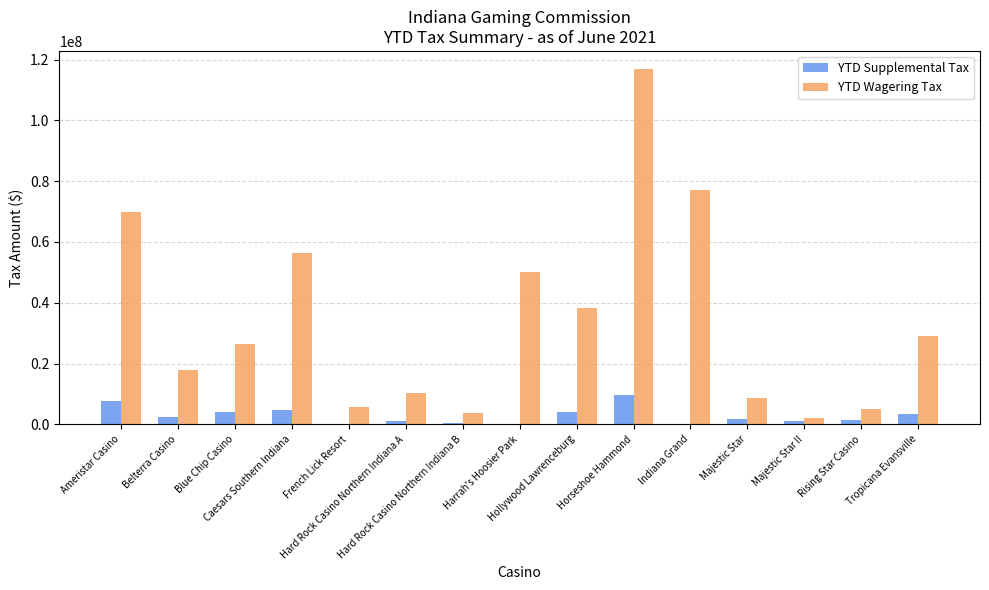

What is the sum of all YTD Wagering Tax values?

518177110.6